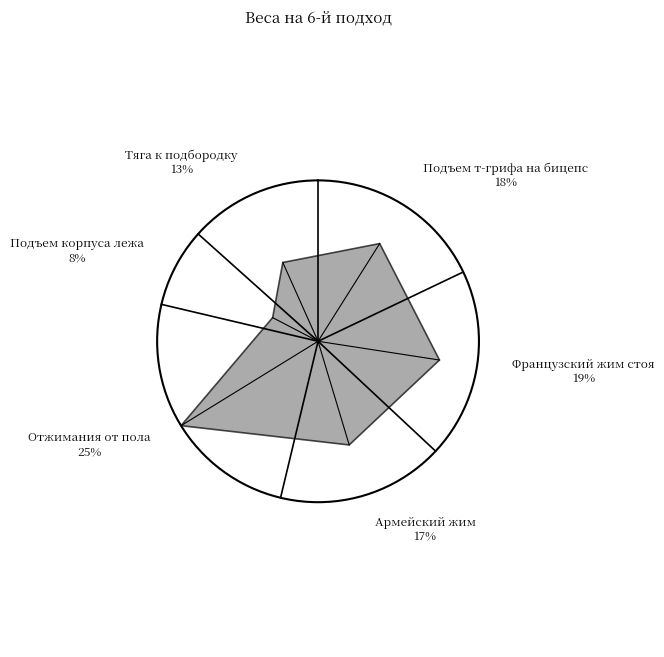

Does any single category account for the majority?

No